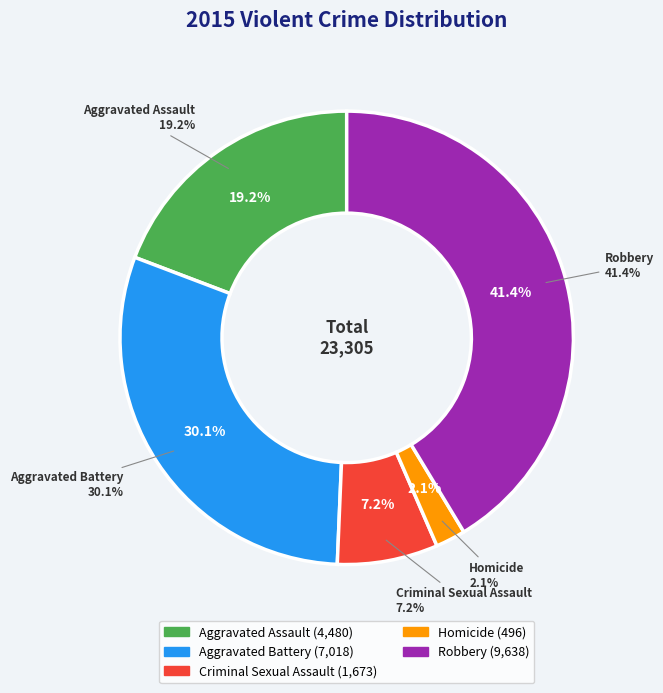

What is the largest slice in the pie chart?

Robbery